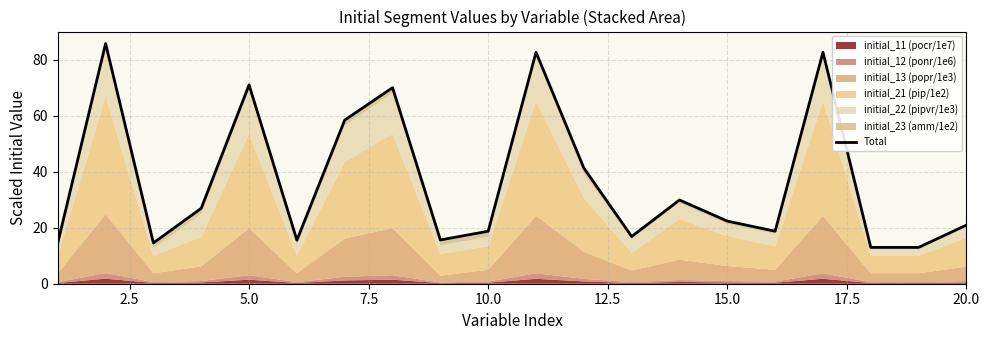

True or false: the data has more than 2 interior local peaks.

True